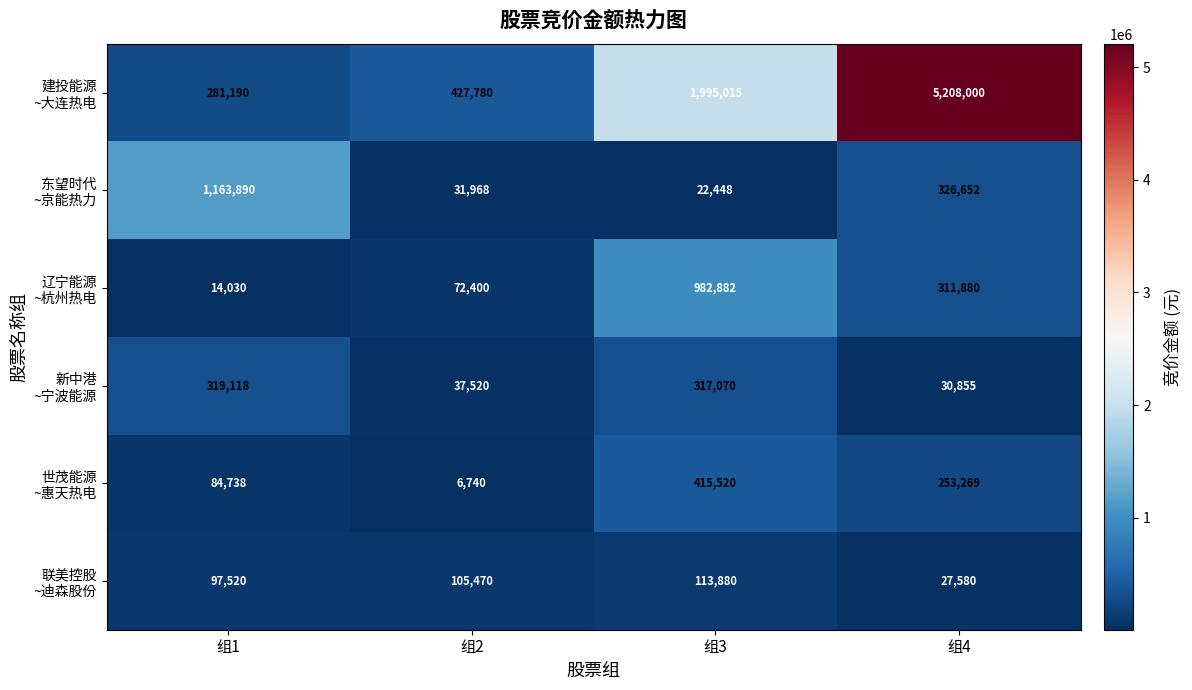

At which category is the sum across all series the highest?

组4